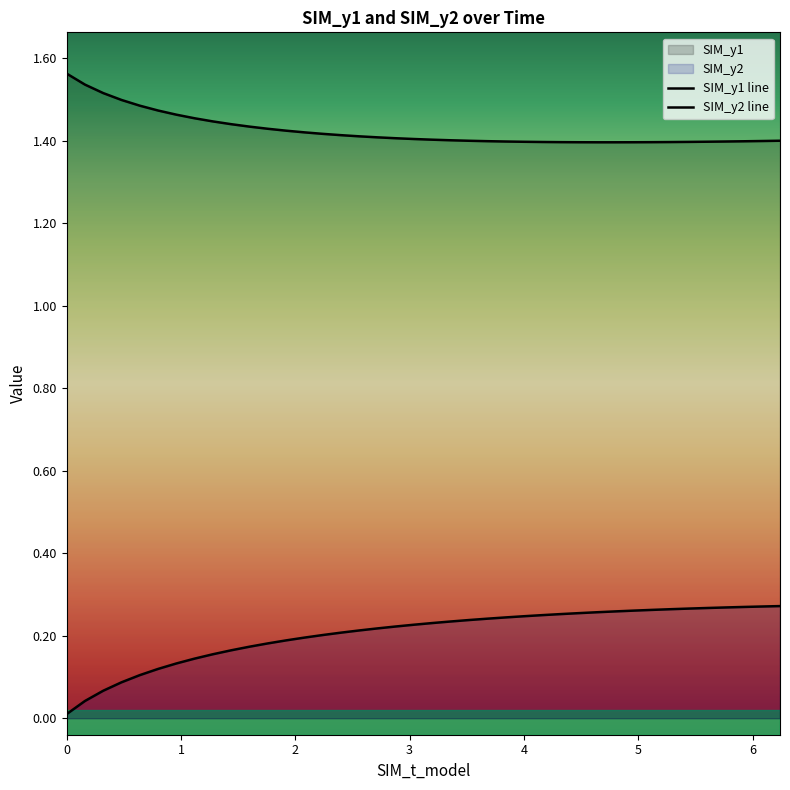

True or false: SIM_y2 line and SIM_y1 line intersect in this chart.

False